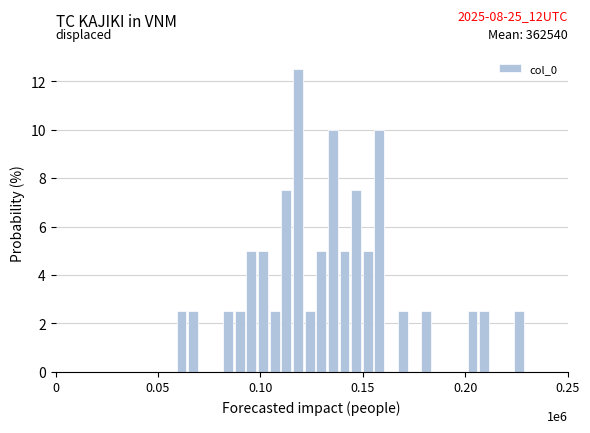

Read against the x-axis, roughly where is the centre of the tallest bar?

0.120